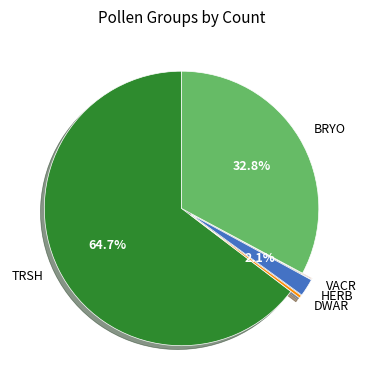

To the nearest percent, what percentage of the pie is HERB?

2%